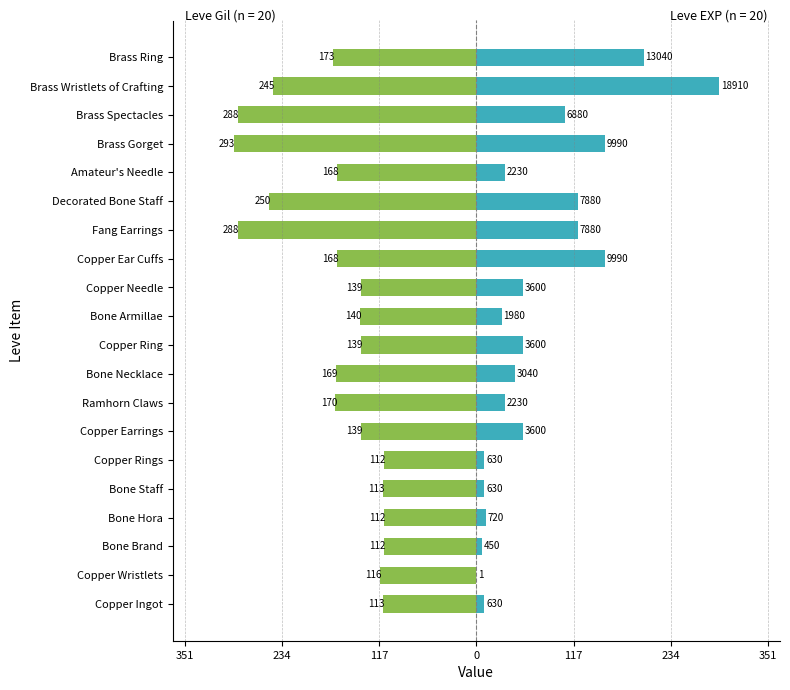

What are all the series names shown in the legend?

Leve Gil, Leve EXP